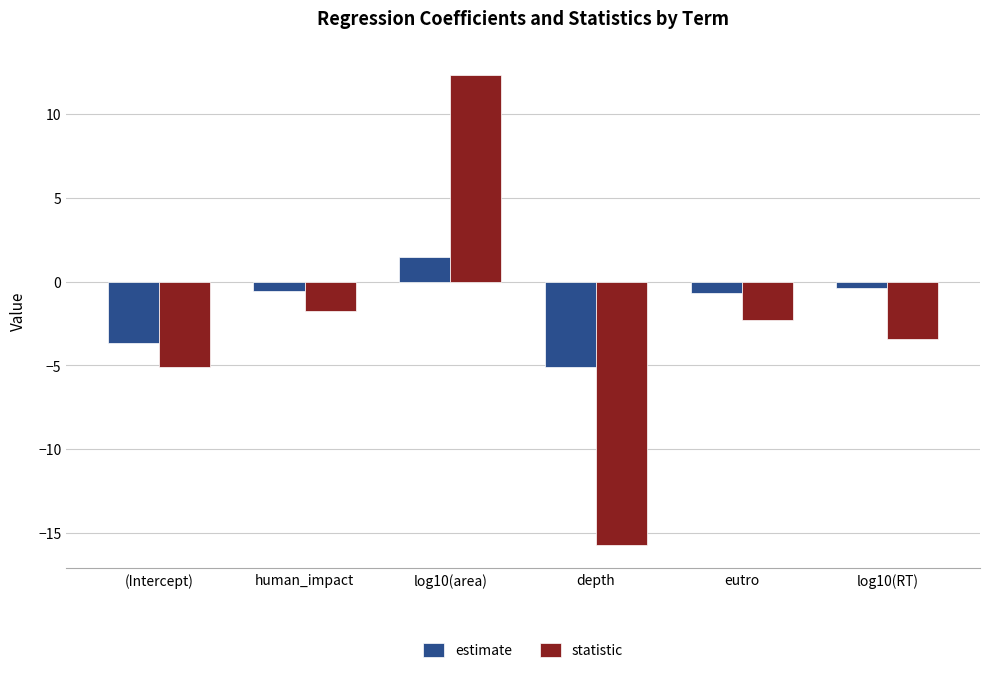

What is the total value across all series at (Intercept)?

-8.8